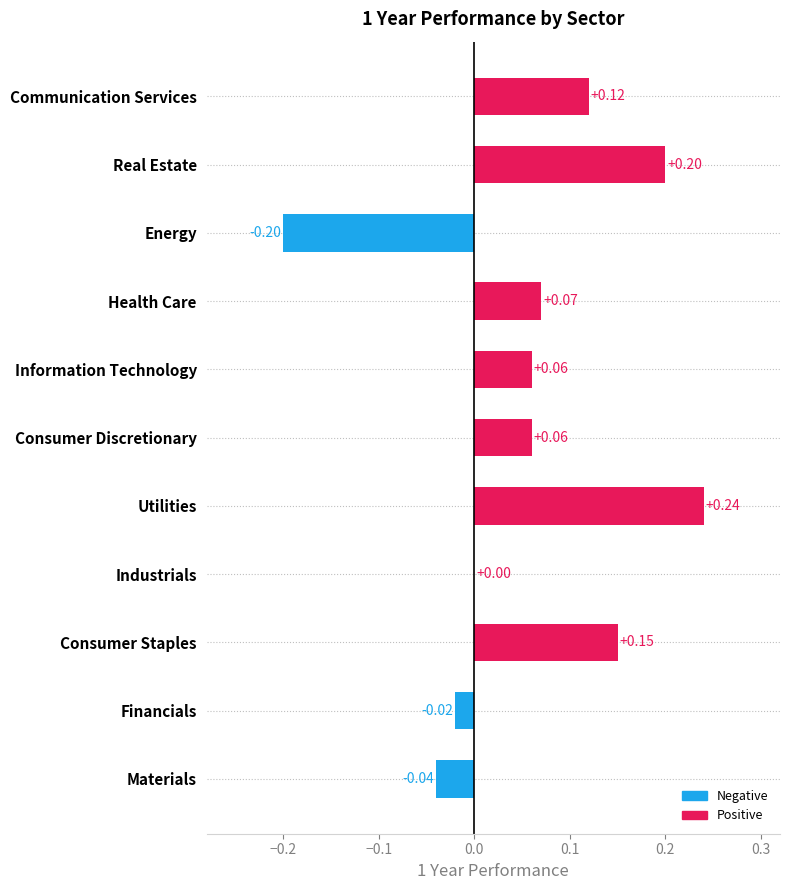

Count the number of categories in the chart.

11